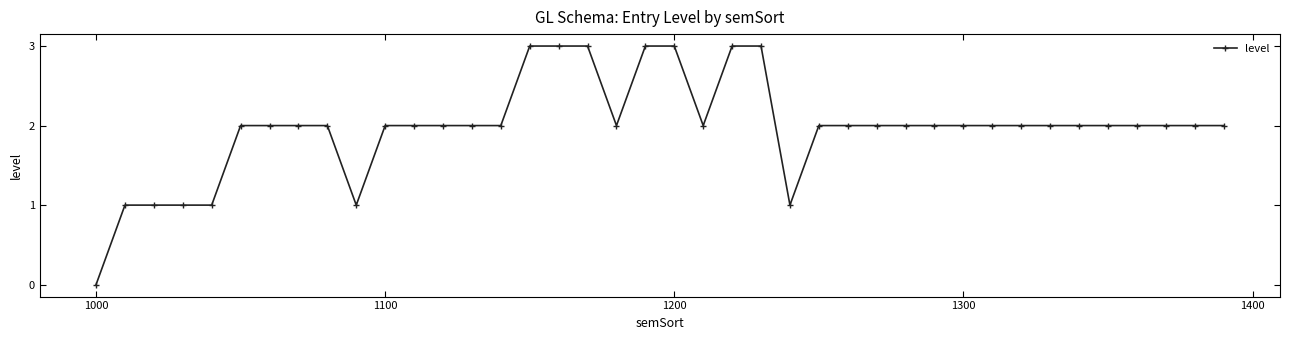

Count the number of data series in this chart.

1